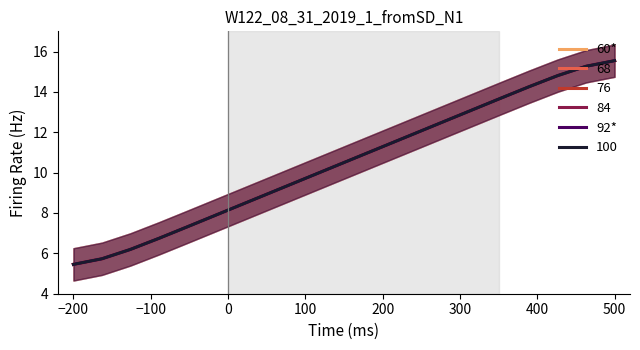

Which series changed the most between 300 and 400?

60*